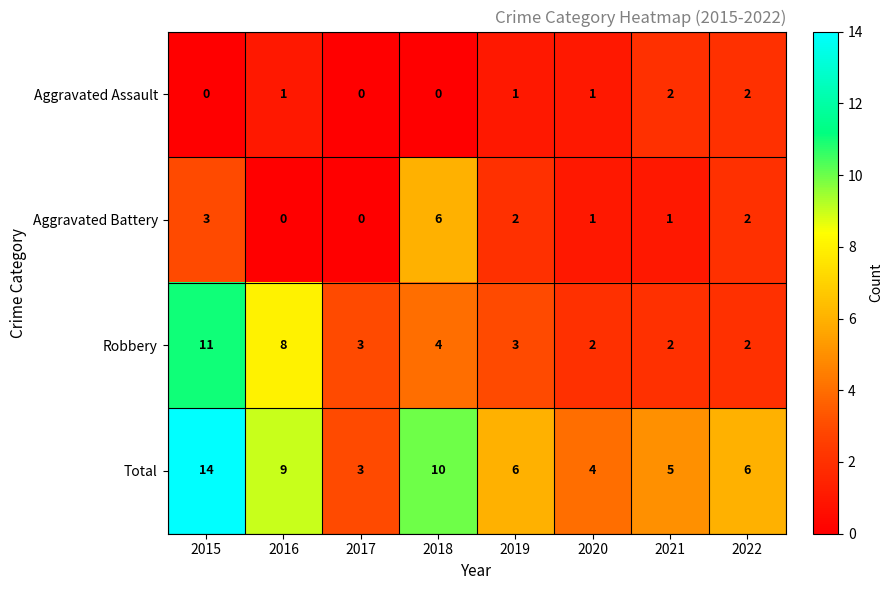

The Robbery series shows 5 at 2019. True or false?

False